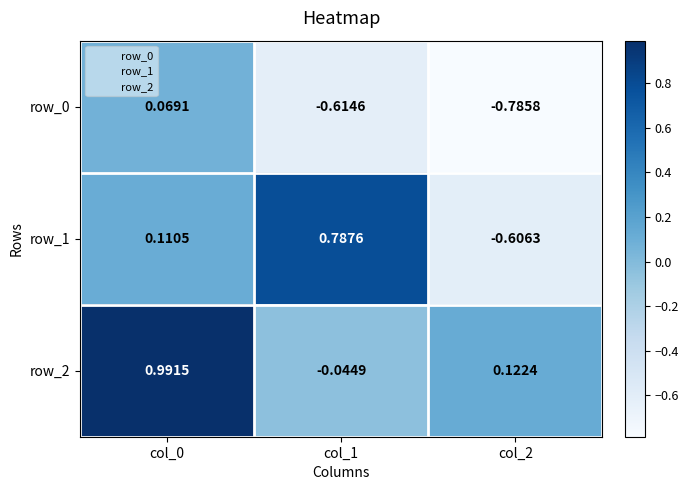

How many data points does each series have?

3